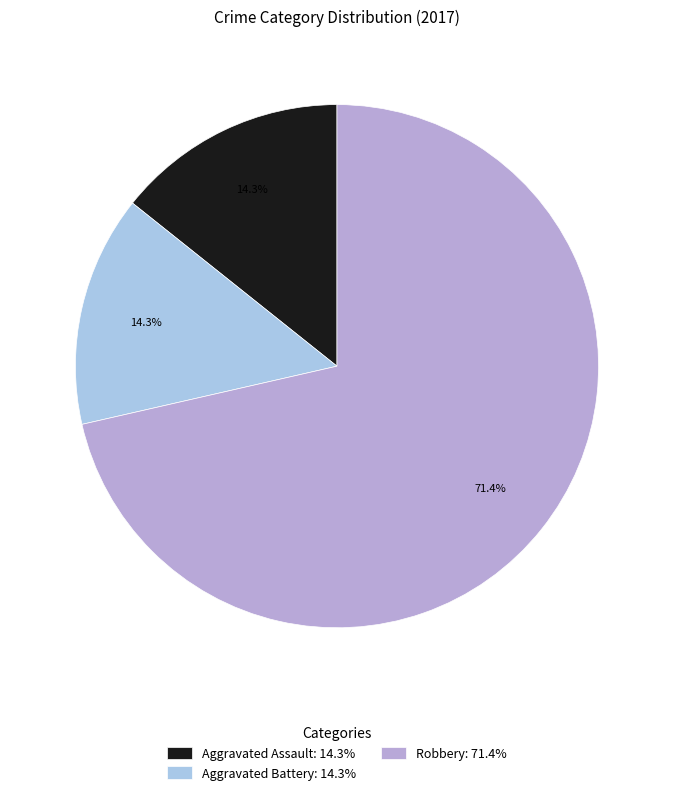

The Aggravated Battery slice represents 14% of the pie. True or false?

True